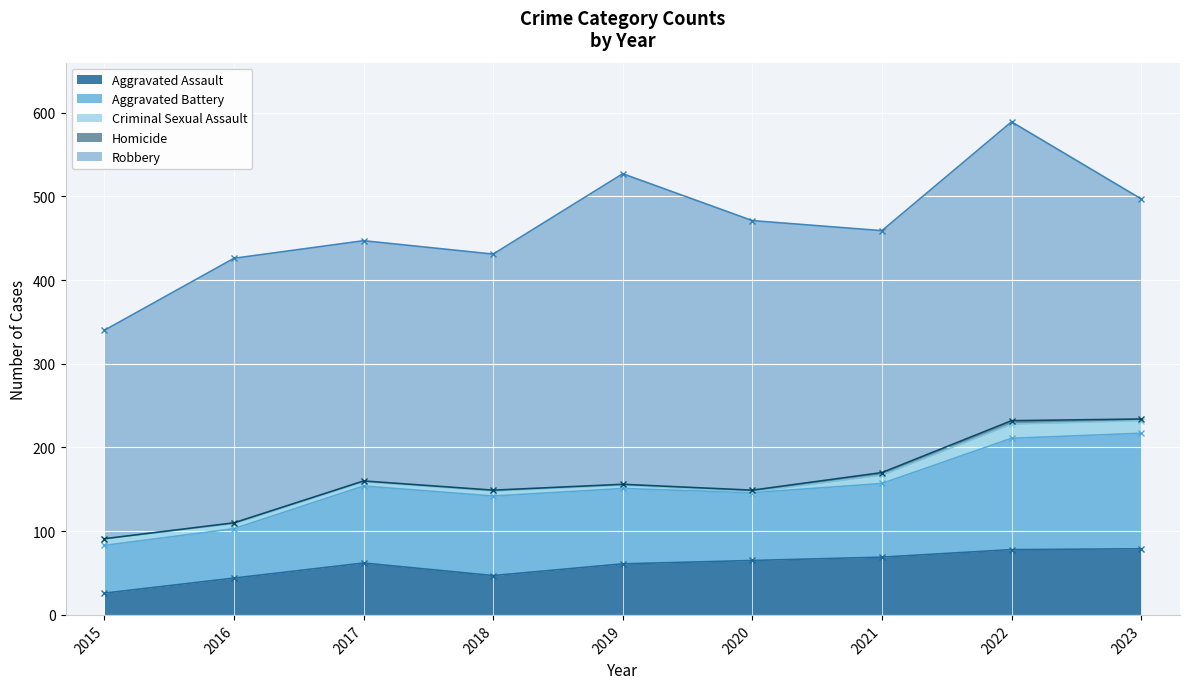

Read the Homicide value at 2018.

1